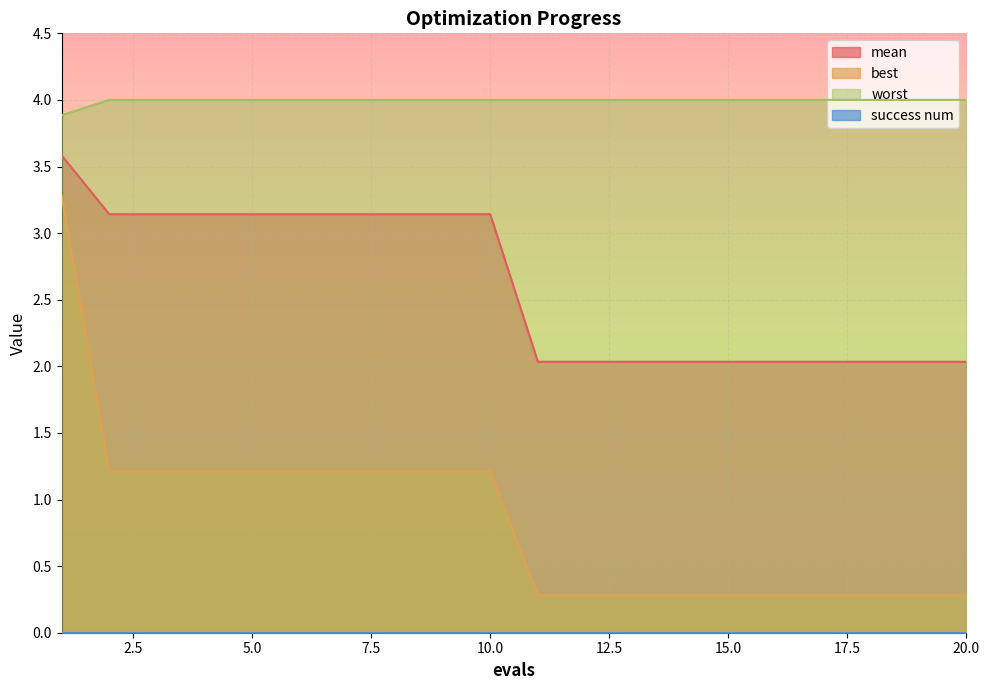

Which series has the largest range (max minus min)?

best